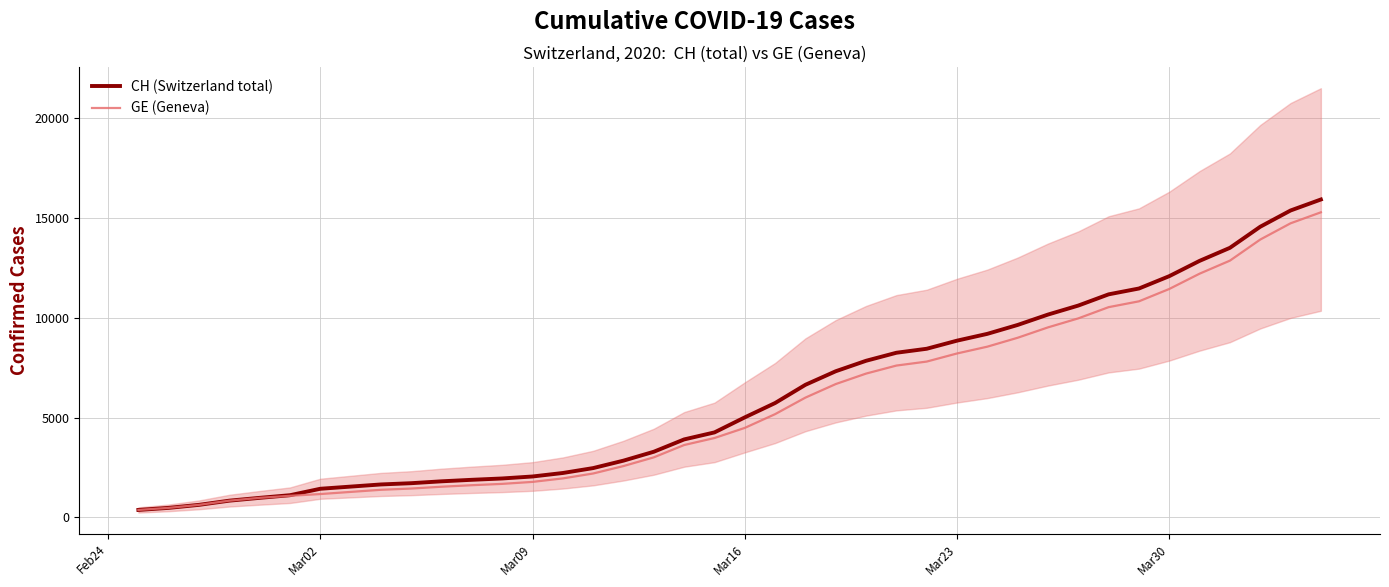

What is the maximum value for GE (Geneva)?

15284